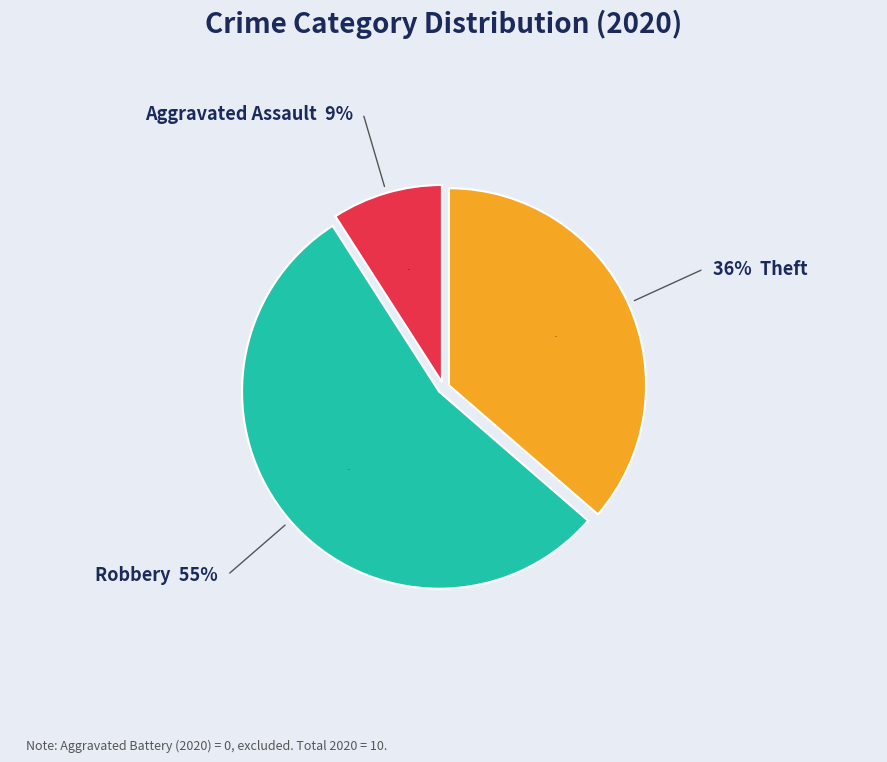

Does any single category account for the majority?

Yes